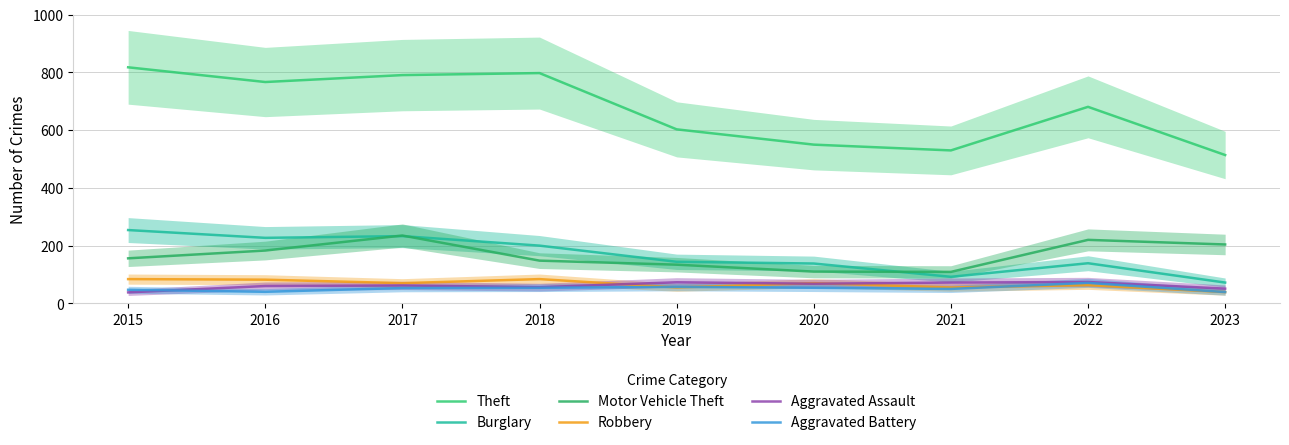

How many lines are shown in the chart?

6